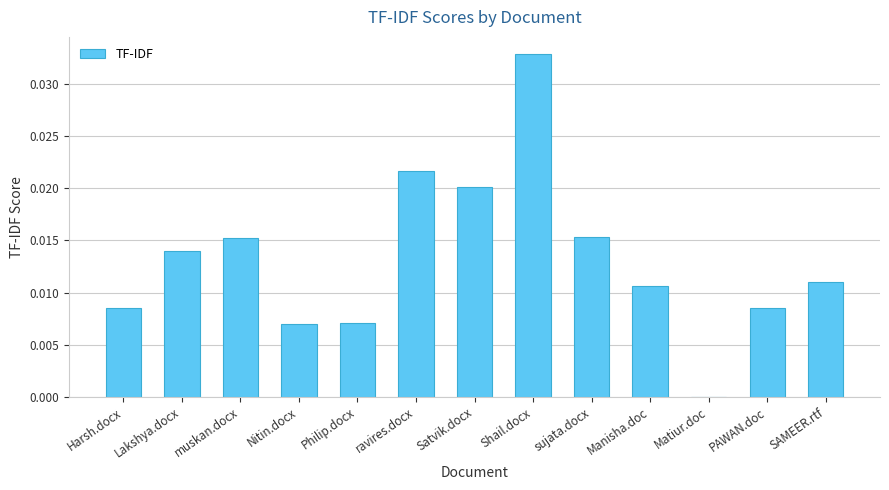

Are the bars grouped side by side (vs. stacked)?

No